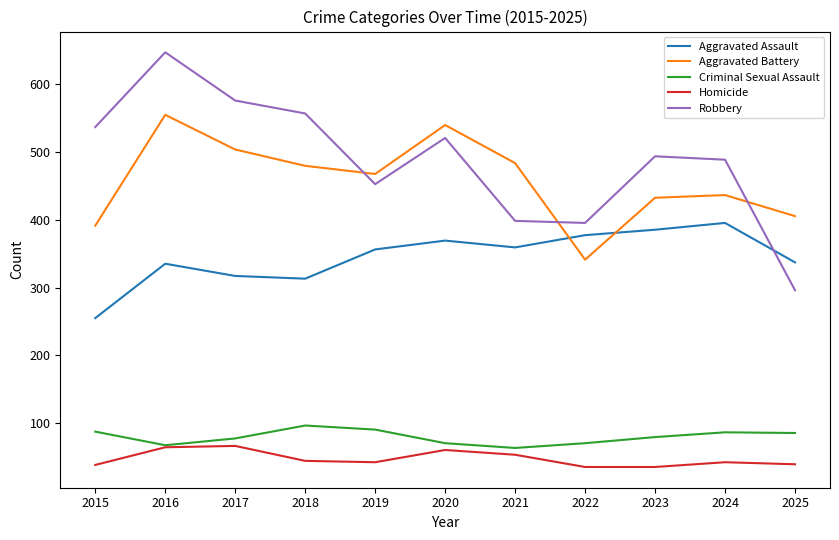

What is the sum of the Robbery values at 2015 and 2017?

1111